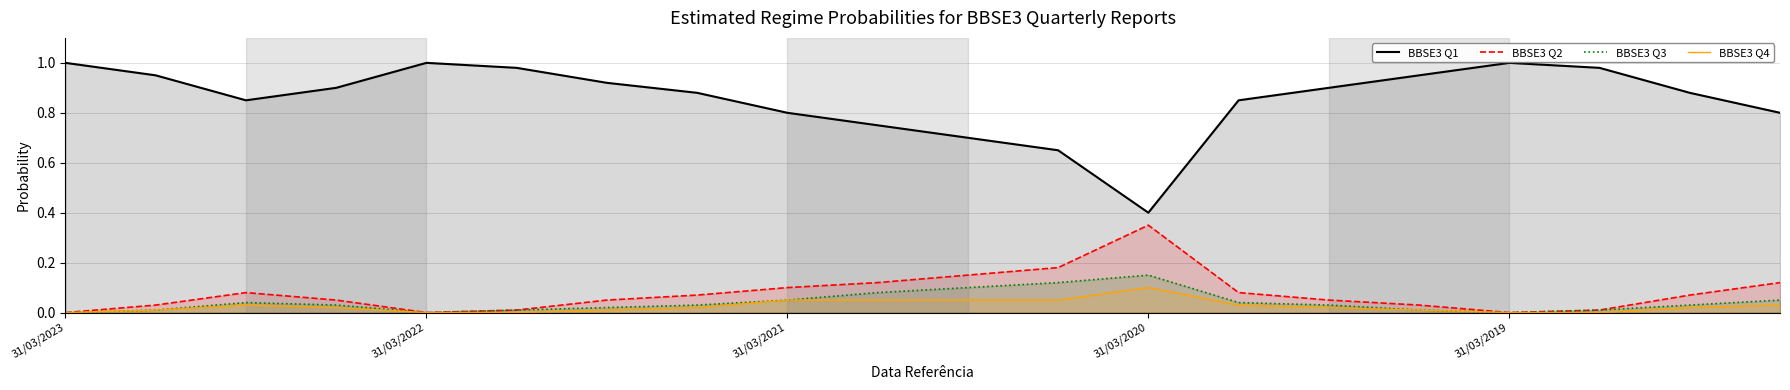

Which series has the widest spread of values?

BBSE3 Q1